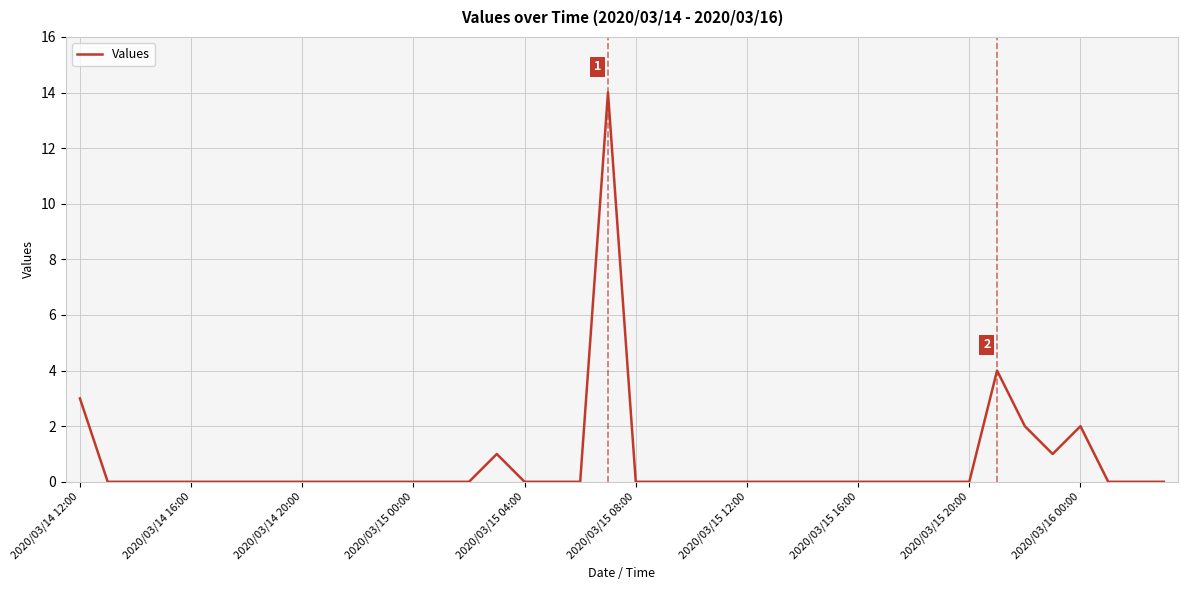

What is the difference between the maximum and minimum values?

14